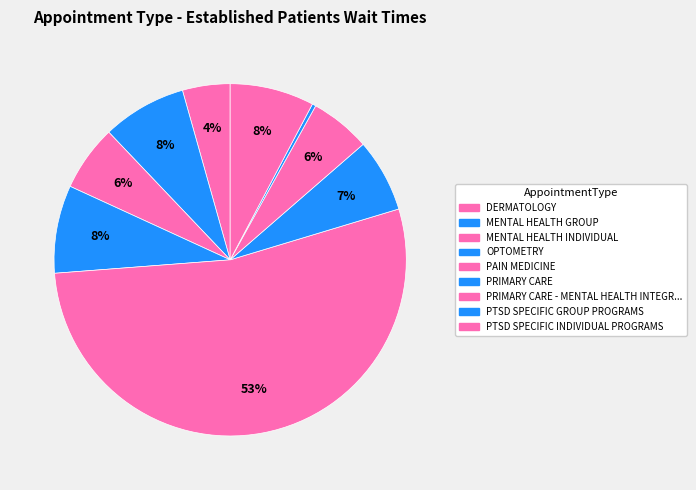

How many slices are in this pie chart?

9